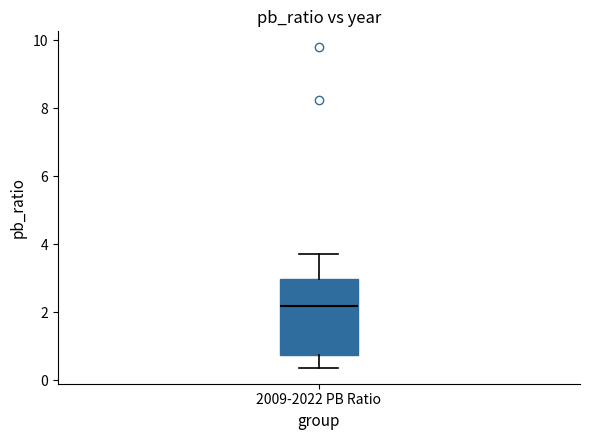

Transcribe this box plot: give where the median line is, the range the box spans, and where the two whiskers end, as read against the y-axis. The values are not printed on the chart, so give them approximately, as read against the axis.

median 2.2, box 0.8 to 3.0, whiskers 0.4 to 3.8